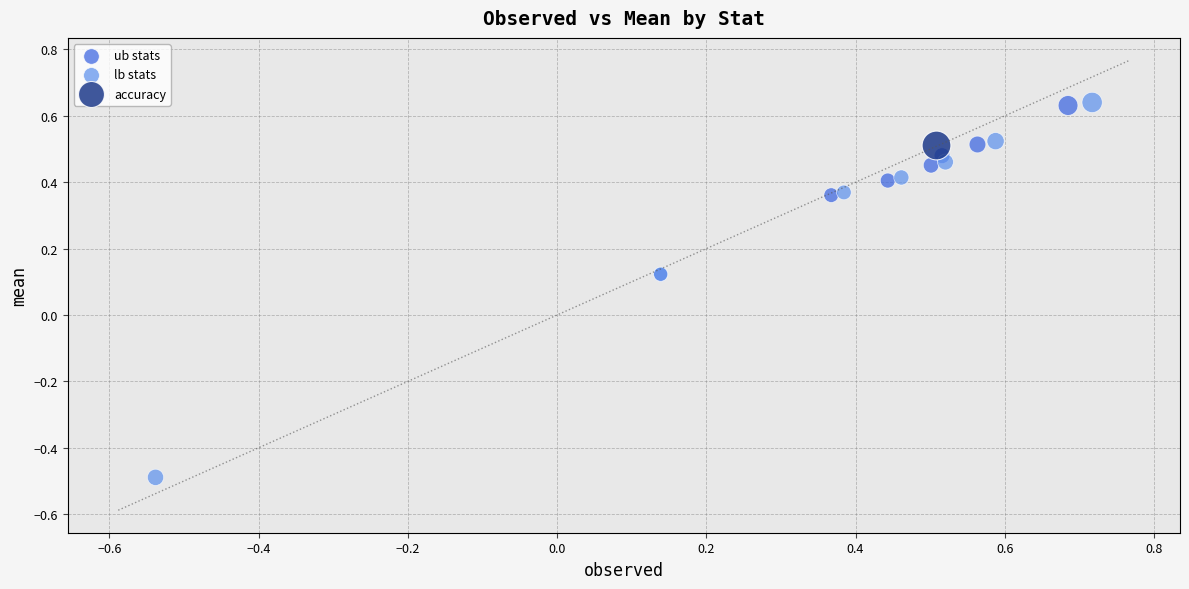

Which series contains the lowest Y value?

lb stats